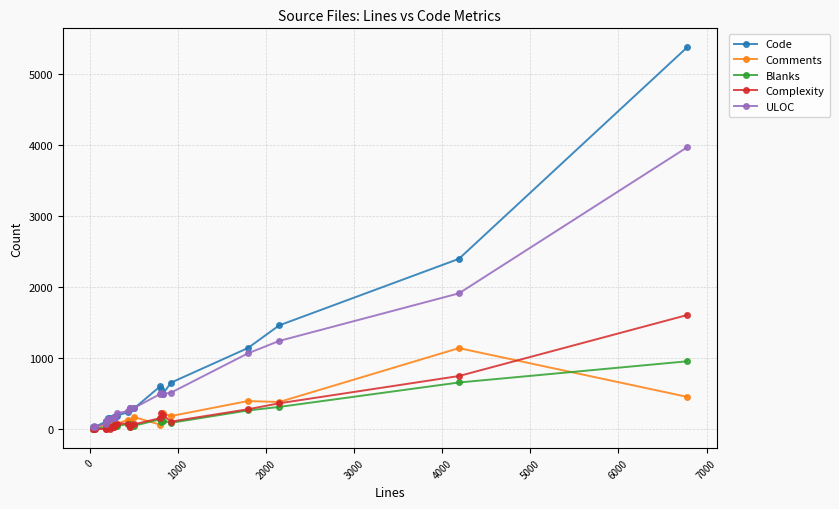

What is the maximum value for Complexity?

1604